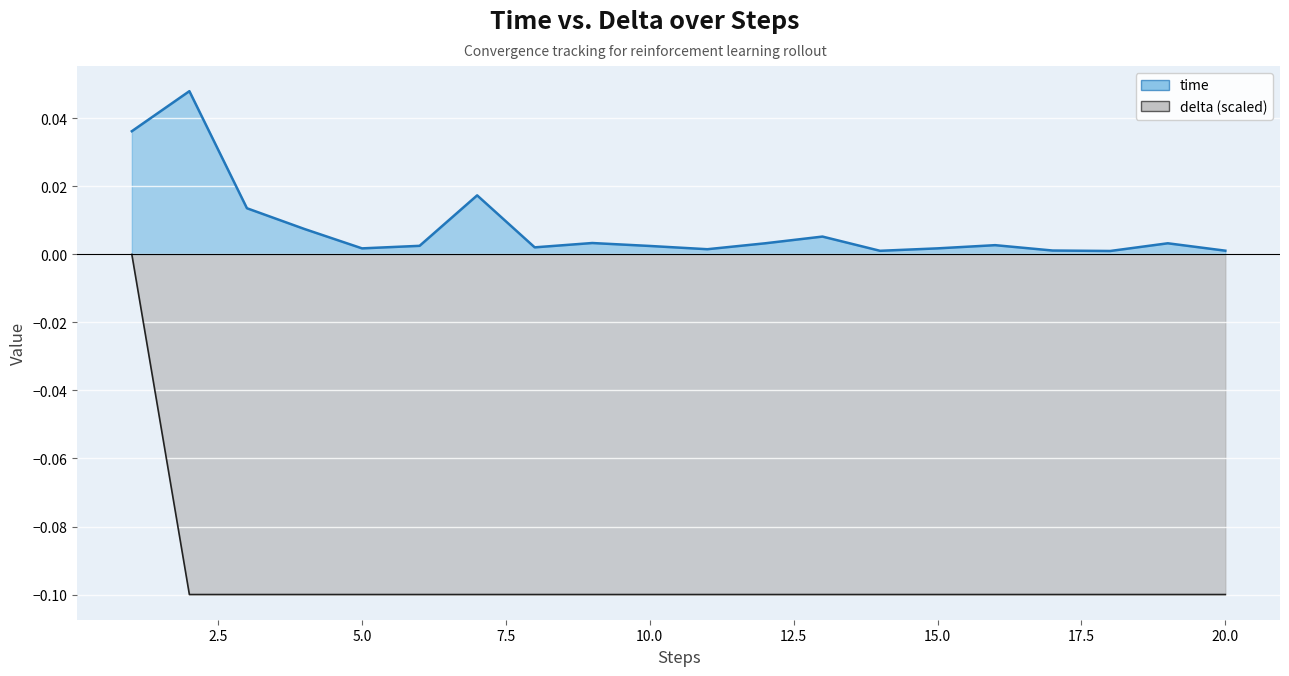

Which series has the largest range (max minus min)?

delta